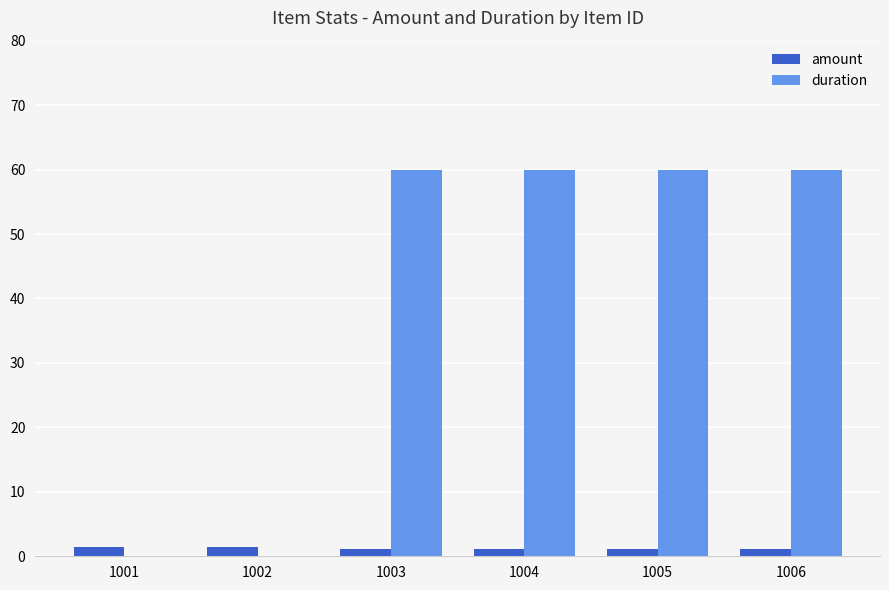

What is the greatest value displayed?

60.0